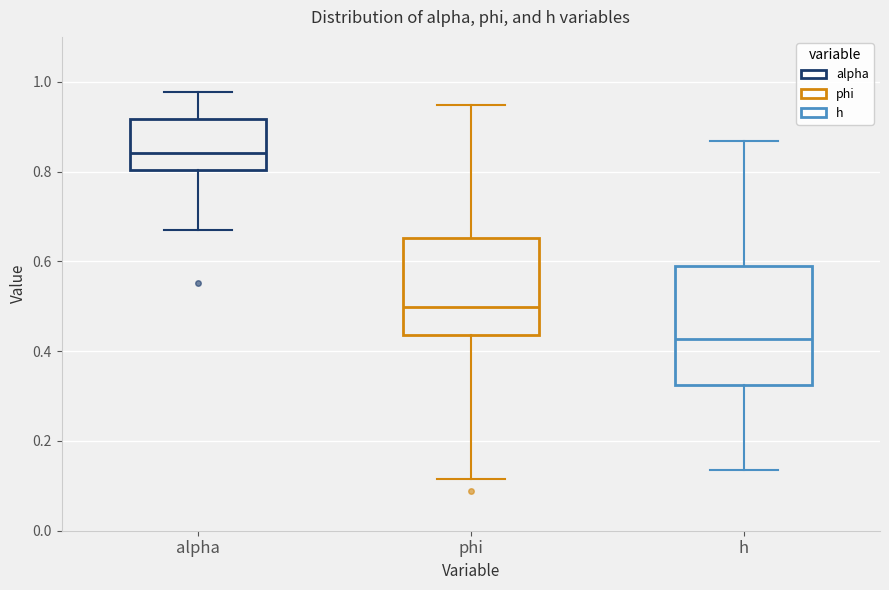

Which box is the tallest, from its lower edge to its upper edge?

h